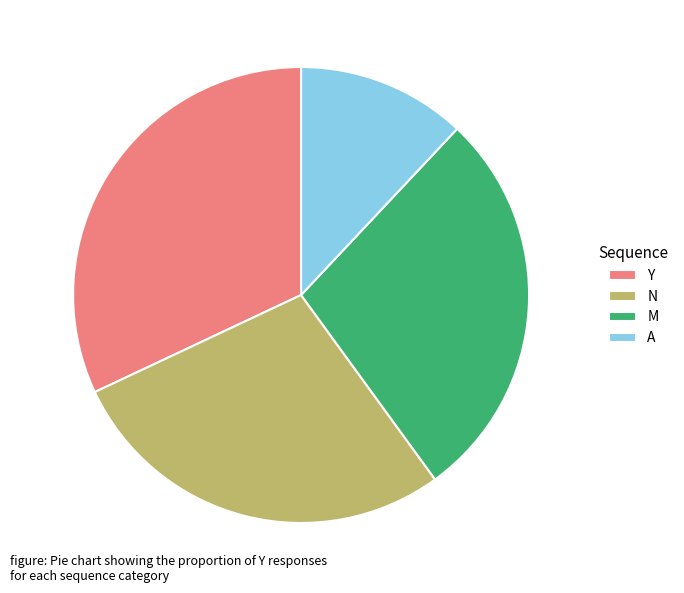

What is the ratio of the value at Y to the value at M?

1.1